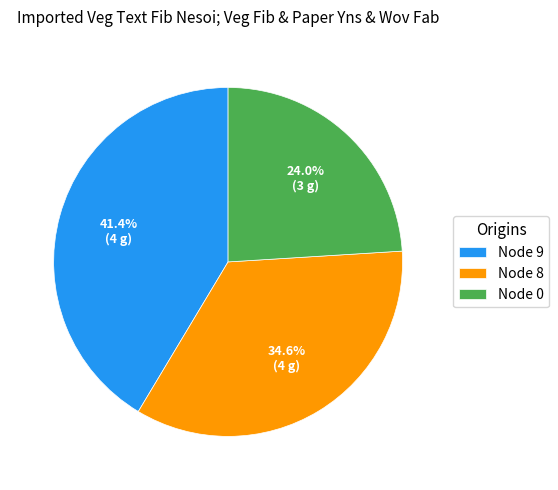

Which has a higher value, Node 9 or Node 0?

Node 9